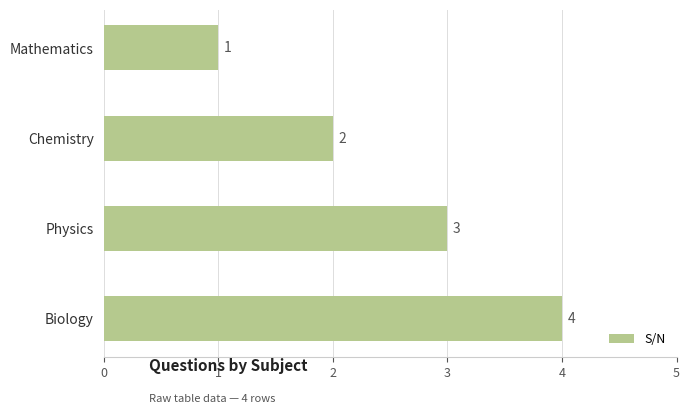

What is the difference between the second highest and minimum values?

2